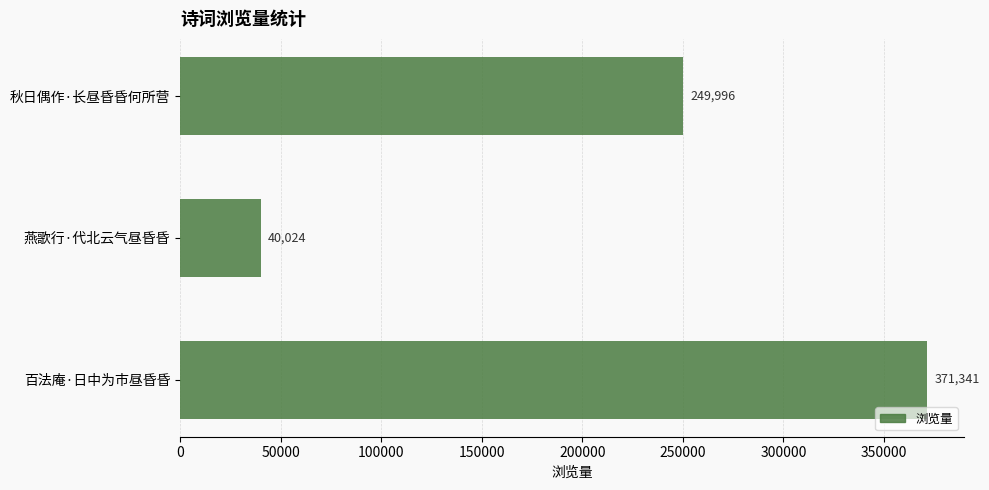

Rank the categories by value from highest to lowest.

百法庵·日中为市昼昏昏, 秋日偶作·长昼昏昏何所营, 燕歌行·代北云气昼昏昏